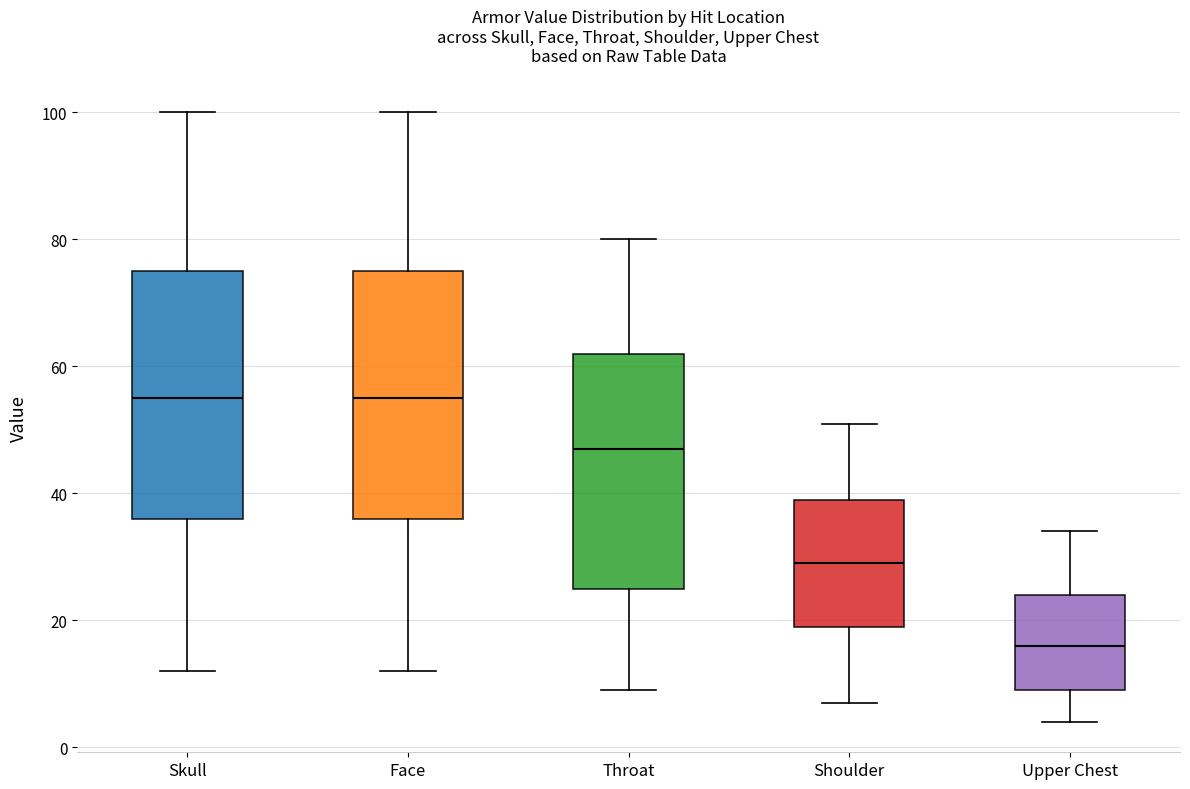

Which box has the lowest median line?

Upper Chest